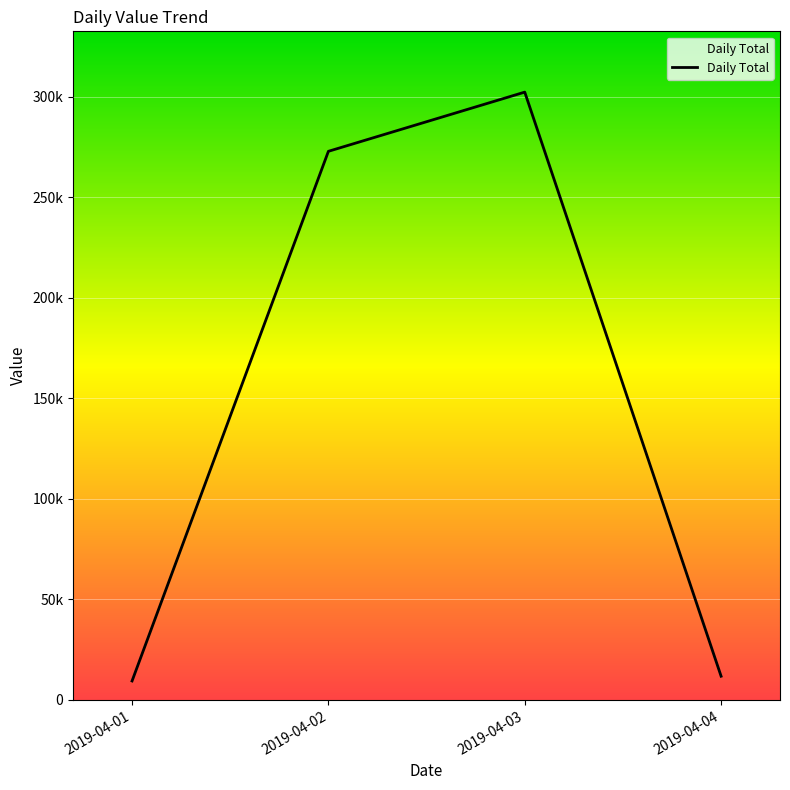

Which label corresponds to the largest value in the chart?

2019-04-03